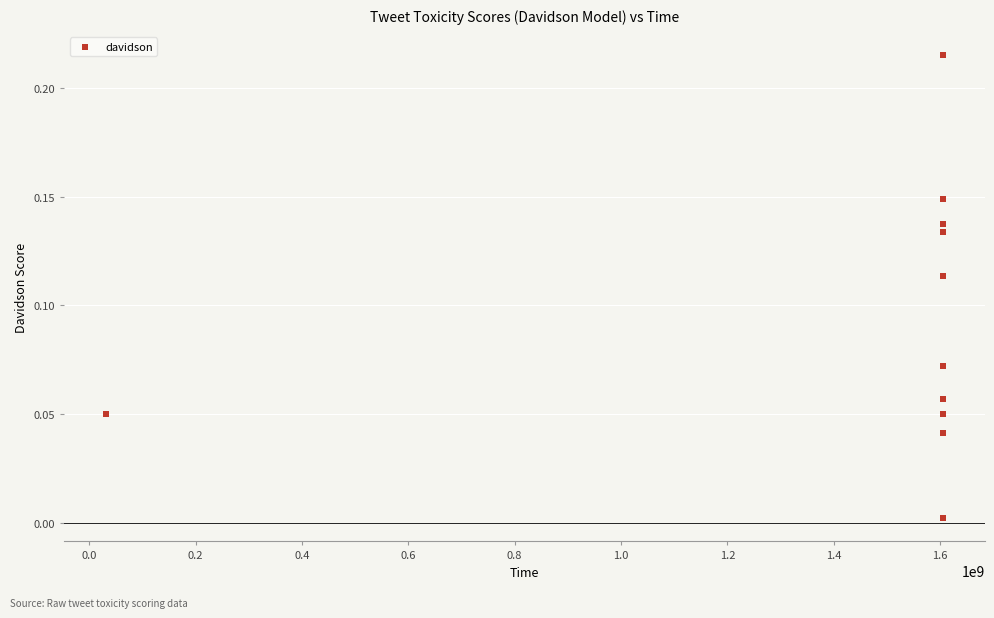

What is the range of X values (max minus min)?

1574348574.0